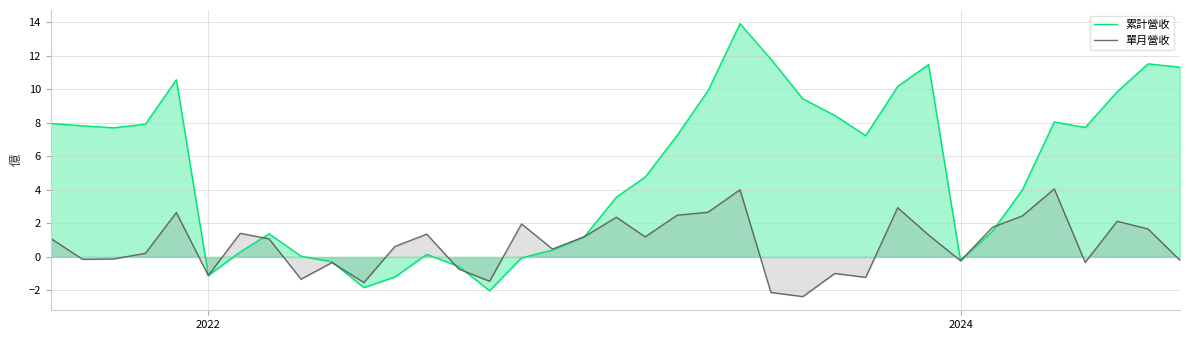

What is the value of the 單月營收 point at the 22nd from the left?

2.7